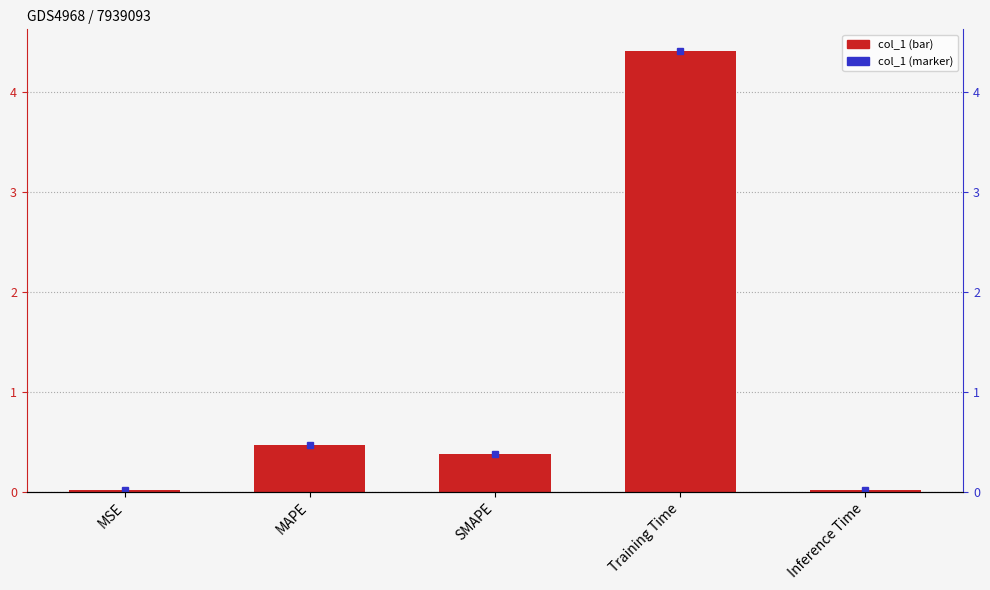

What is the average value?

1.1